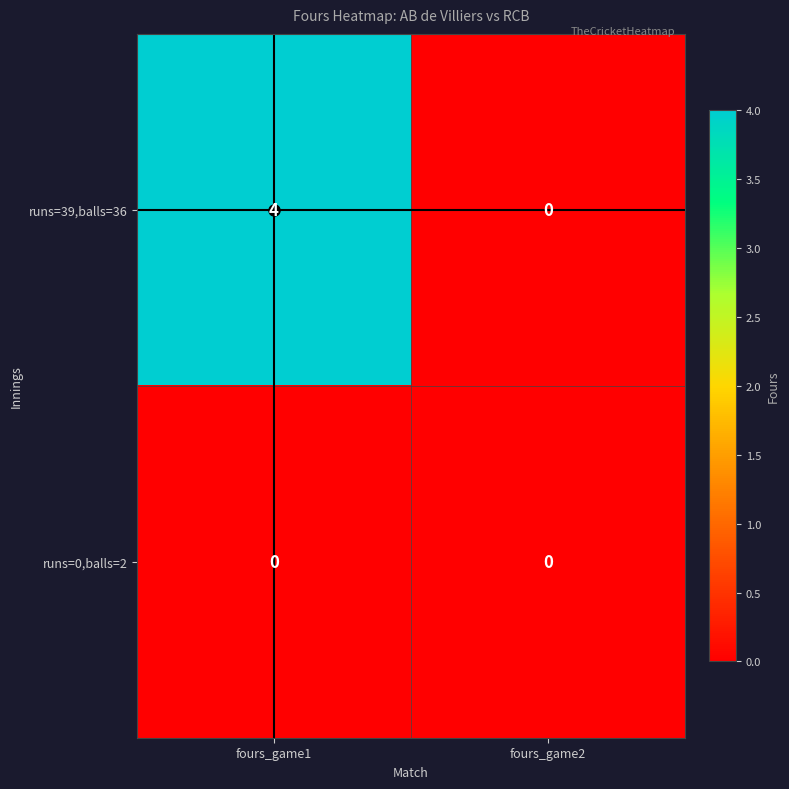

At which label does runs=39,balls=36 reach its minimum?

fours_game2